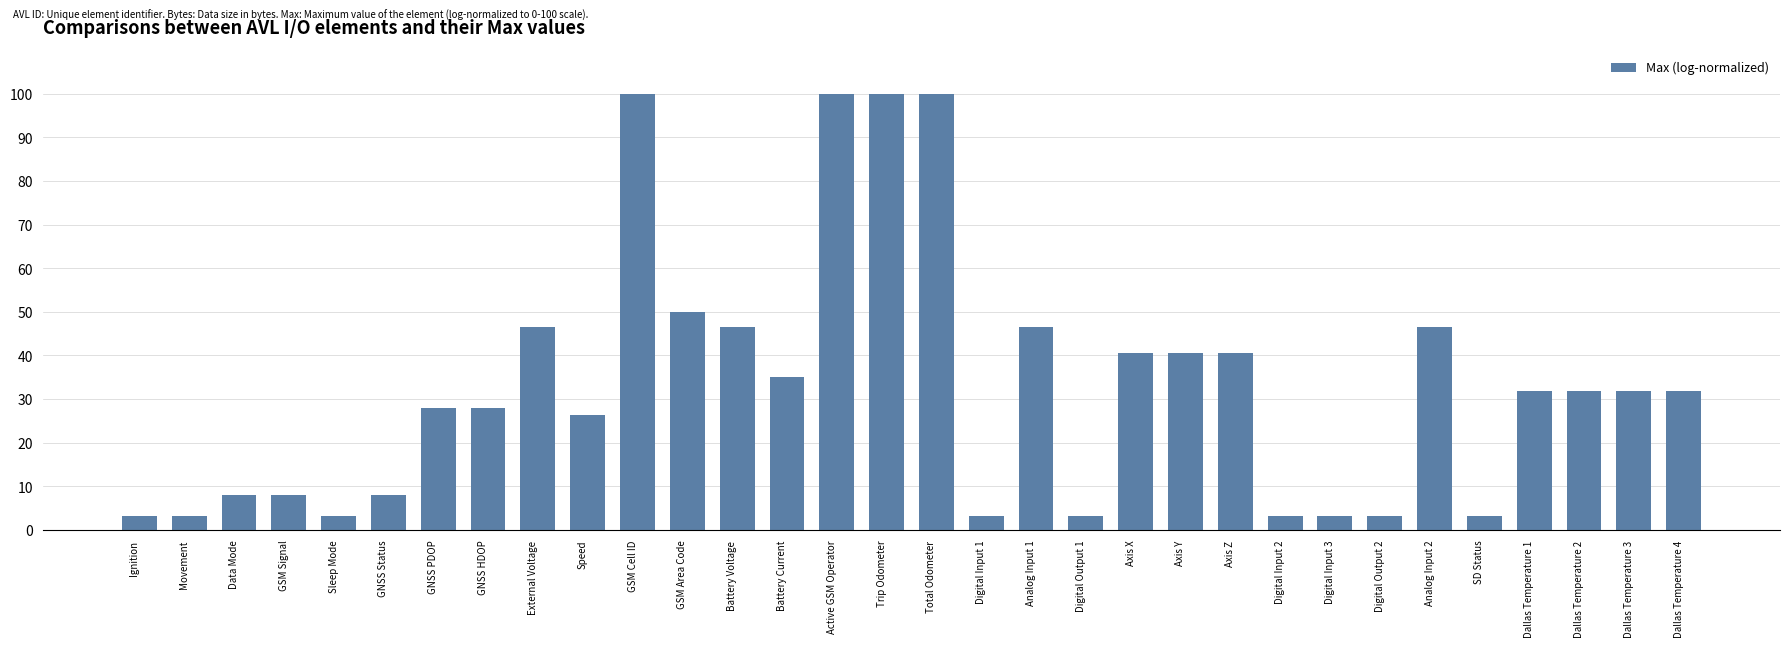

What is the ratio of the value at Movement to the value at Sleep Mode?

1.0